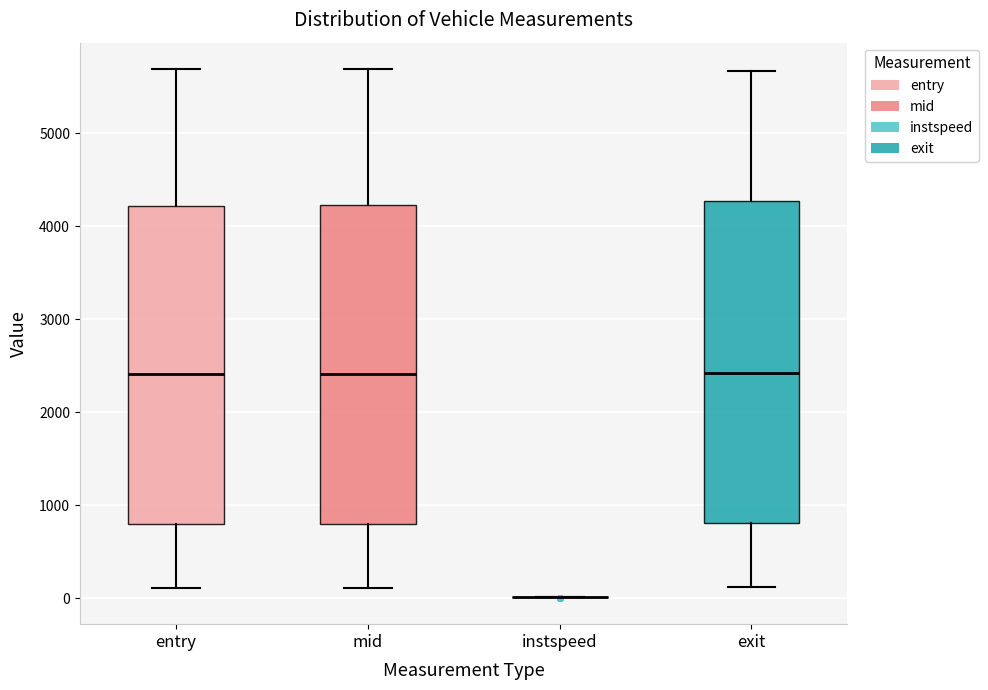

Reading left to right, transcribe this box plot: for each box, give where its median line is, the range the box spans, and where its two whiskers end, as read against the y-axis. The values are not printed on the chart, so give them approximately, as read against the axis.

entry: median 2400, box 800 to 4200, whiskers 100 to 5700
mid: median 2400, box 800 to 4200, whiskers 100 to 5700
instspeed: box collapsed to a line at 0, whiskers 0 to 0
exit: median 2400, box 800 to 4300, whiskers 100 to 5700